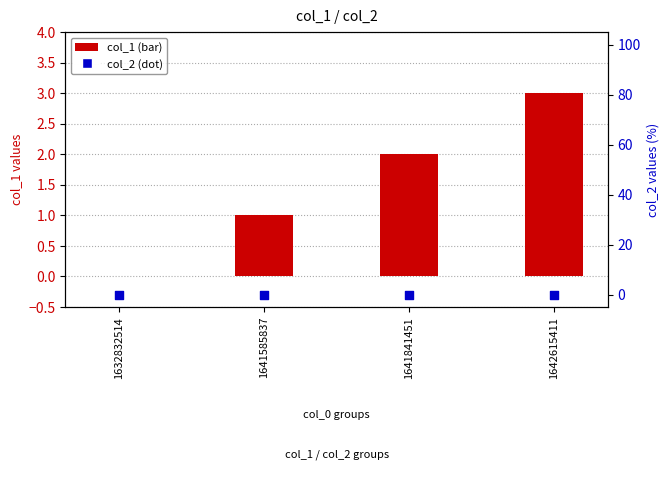

What are all the series names shown in the legend?

col_1, col_2